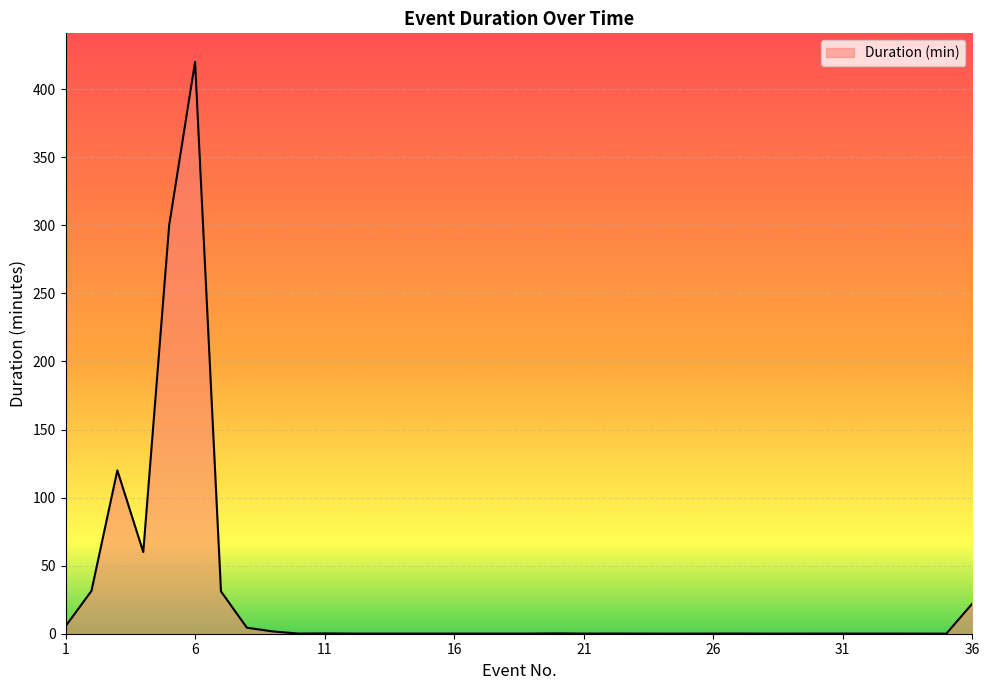

What is the greatest value displayed?

420.0